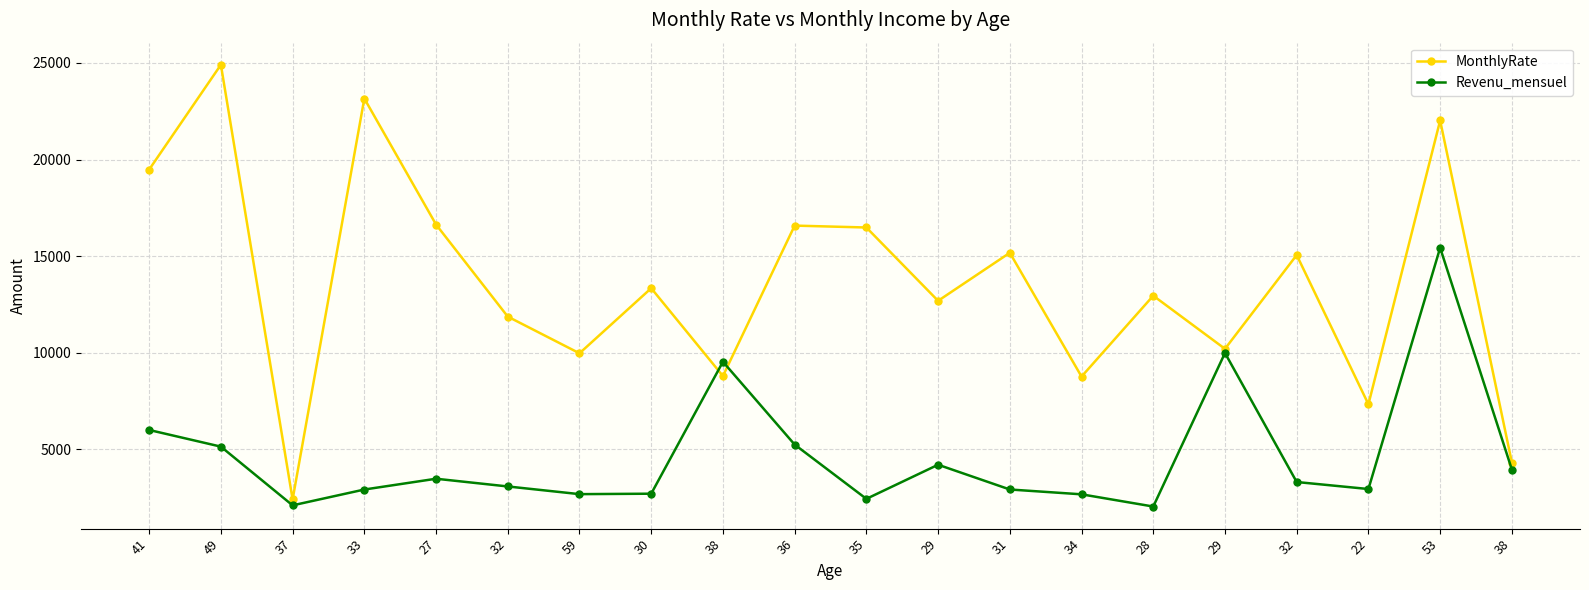

Which label corresponds to the largest value in the chart?

49